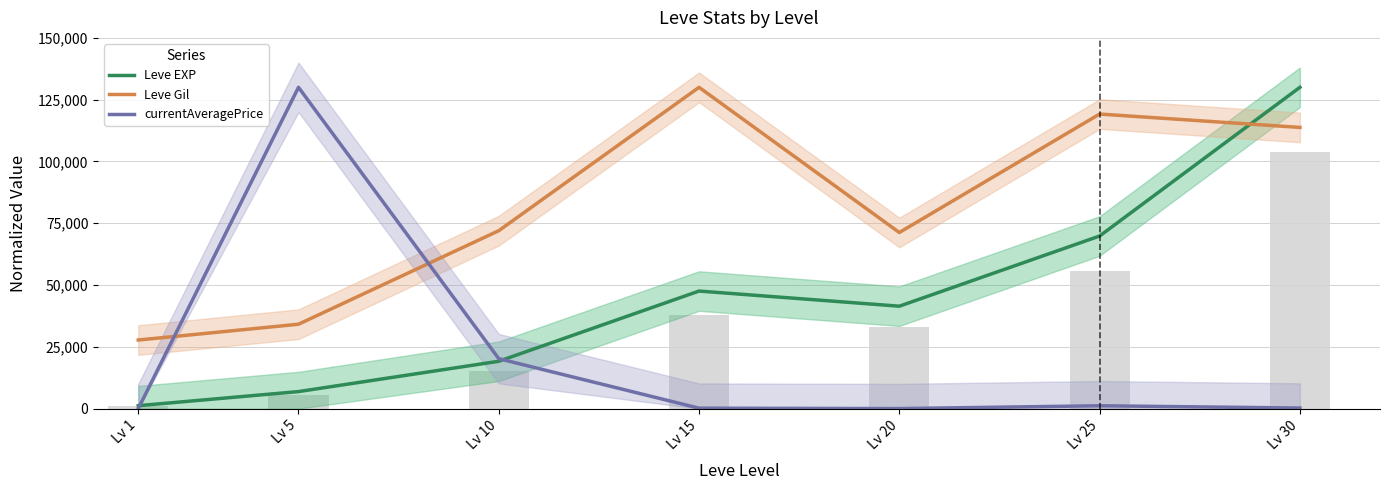

What is the maximum value shown in the chart?

130000.0